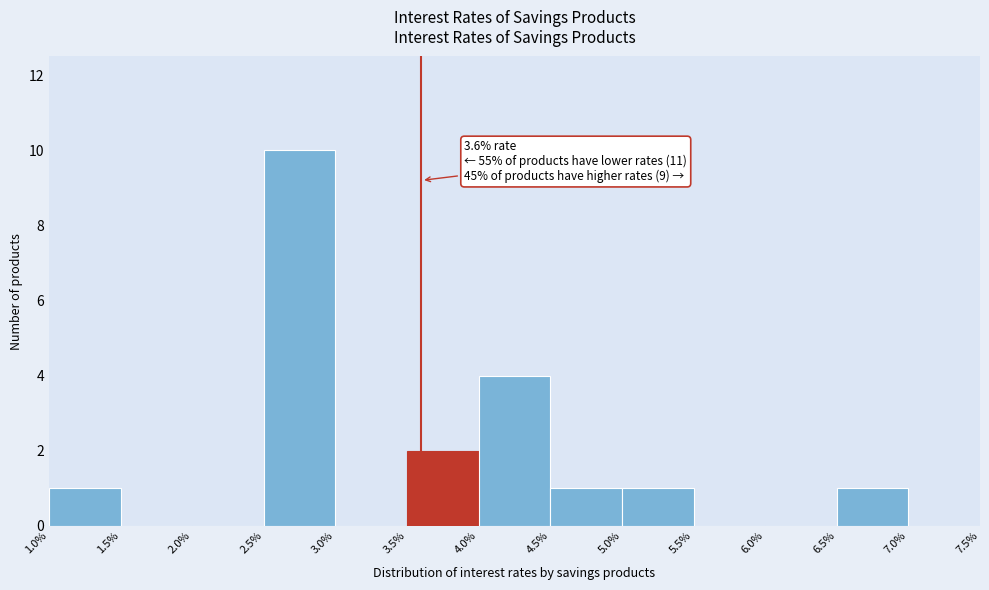

Which range on the x-axis has the tallest bar?

2.5% to 3.0%